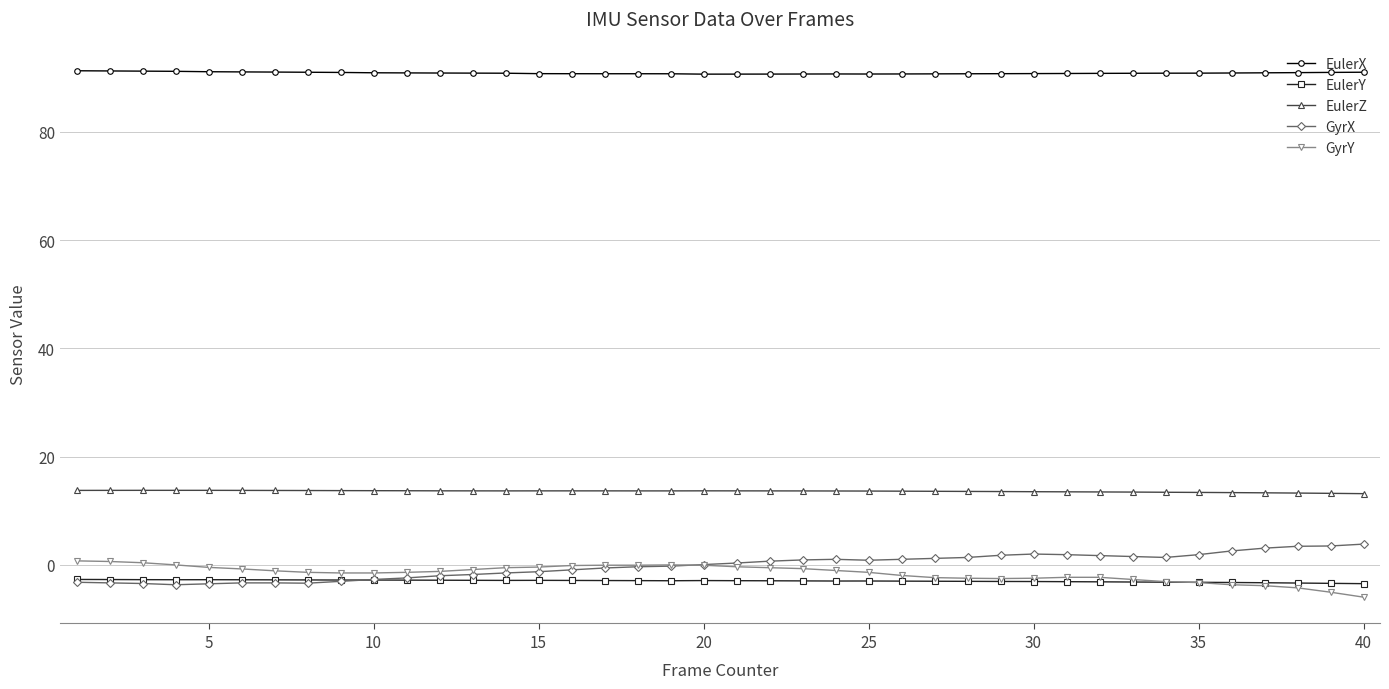

At how many categories does at least one series exceed 59?

40